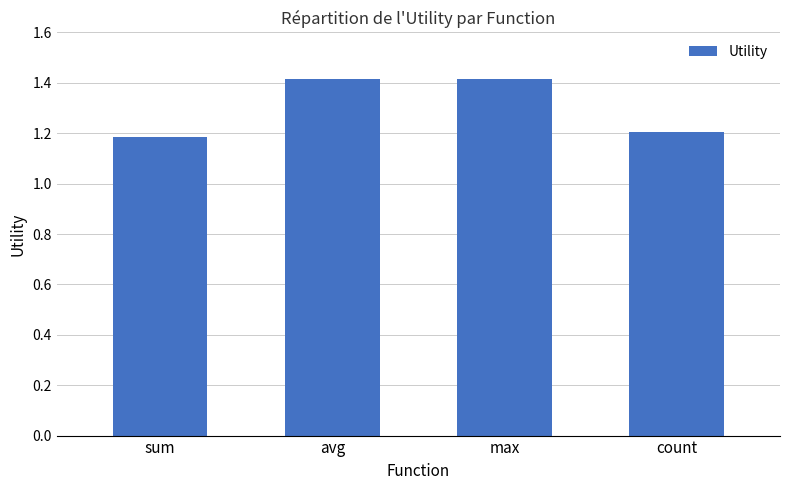

What is the sum of all values?

5.2